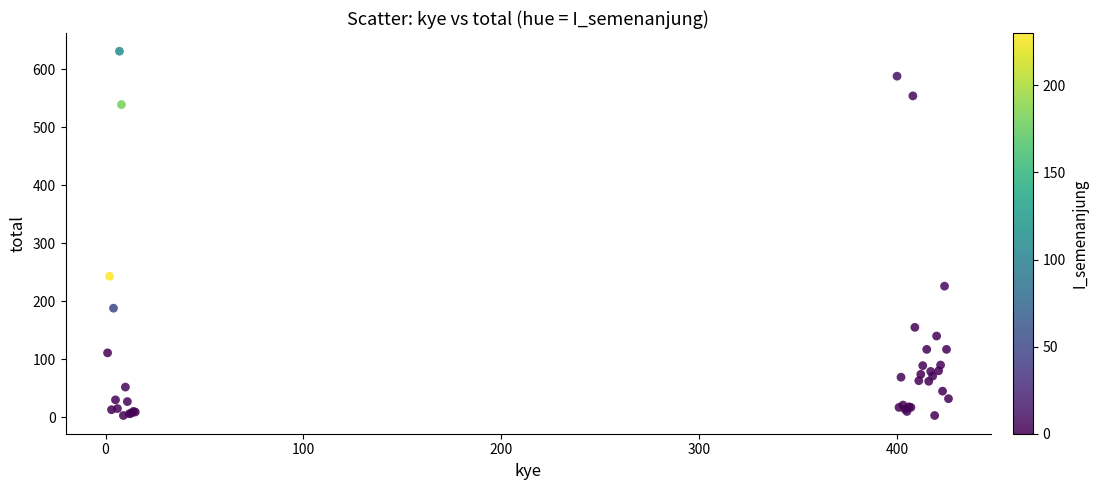

What Y value in the scatter plot is closest to 317?

243